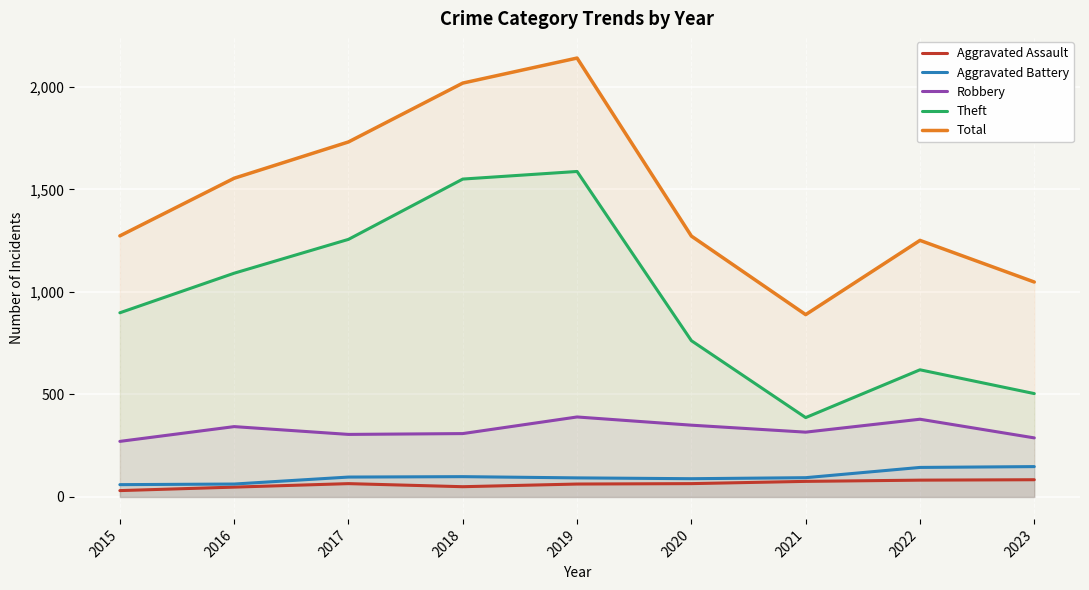

How many lines are shown in the chart?

5